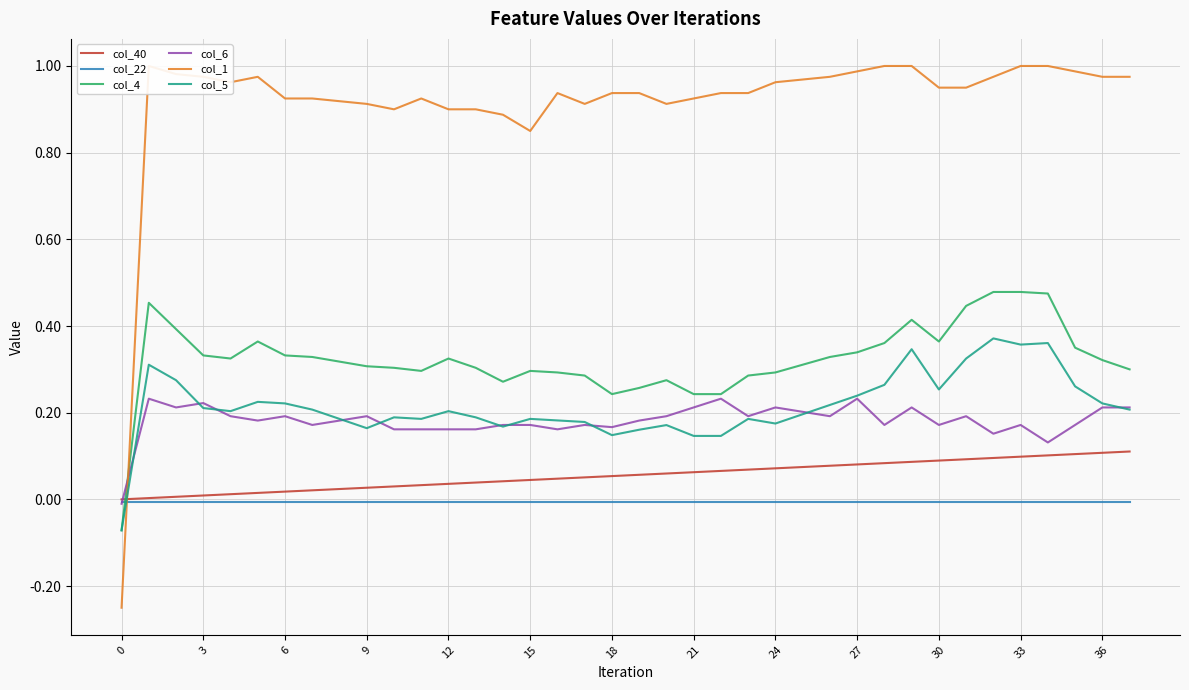

At 17, list the series in order from largest to smallest.

col_1, col_4, col_5, col_6, col_40, col_22